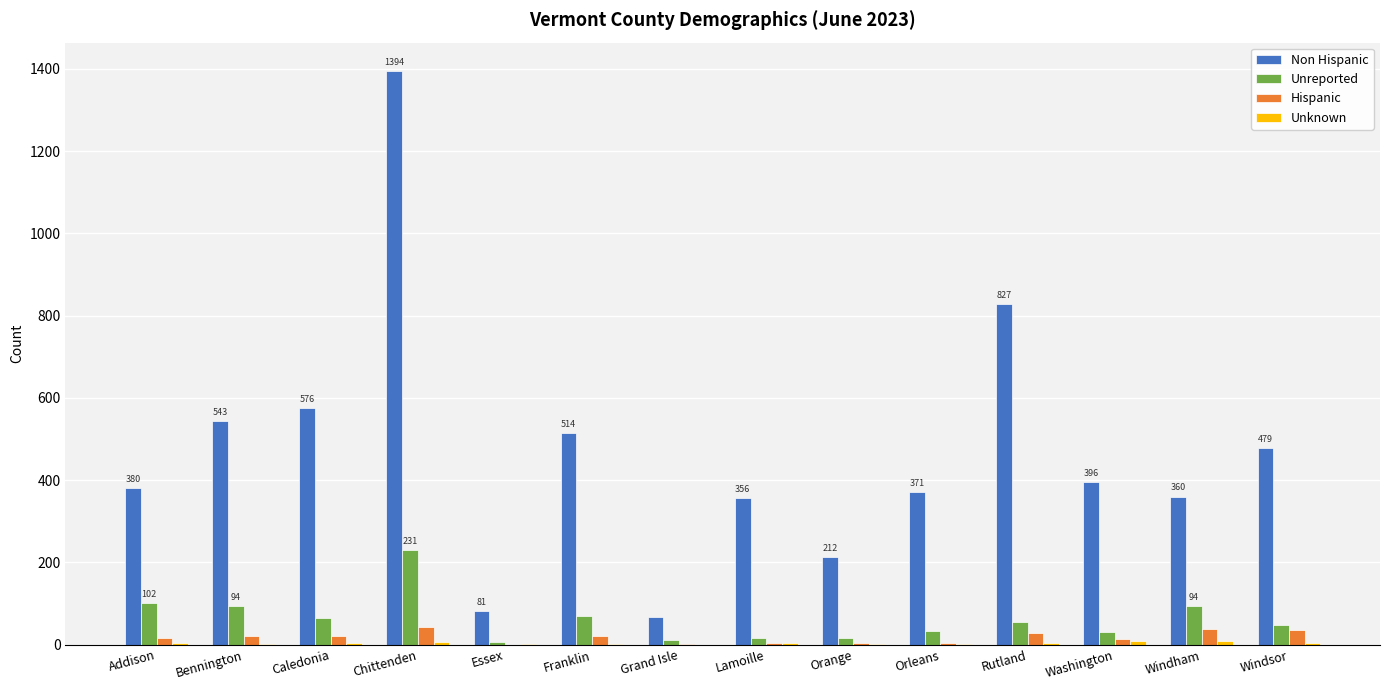

At which category is the sum across all series the highest?

Chittenden